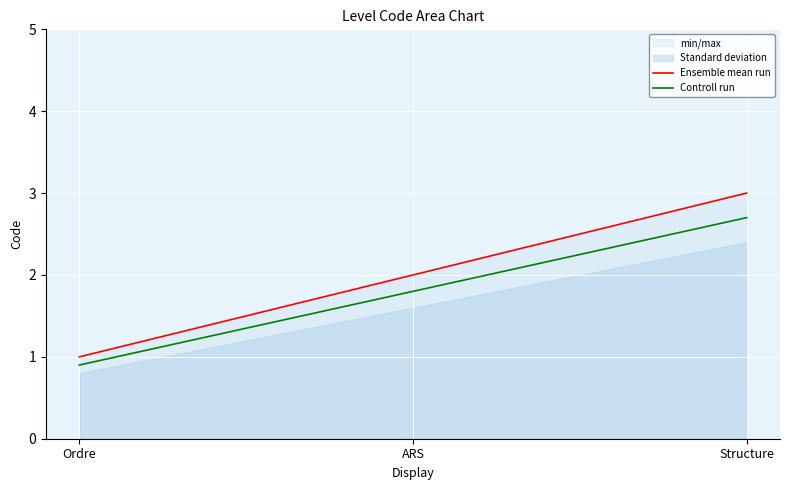

Reading left to right, what are all the values shown in this chart?

Ensemble mean run: 1.0	2.0	3.0
Controll run: 0.9	1.8	2.7